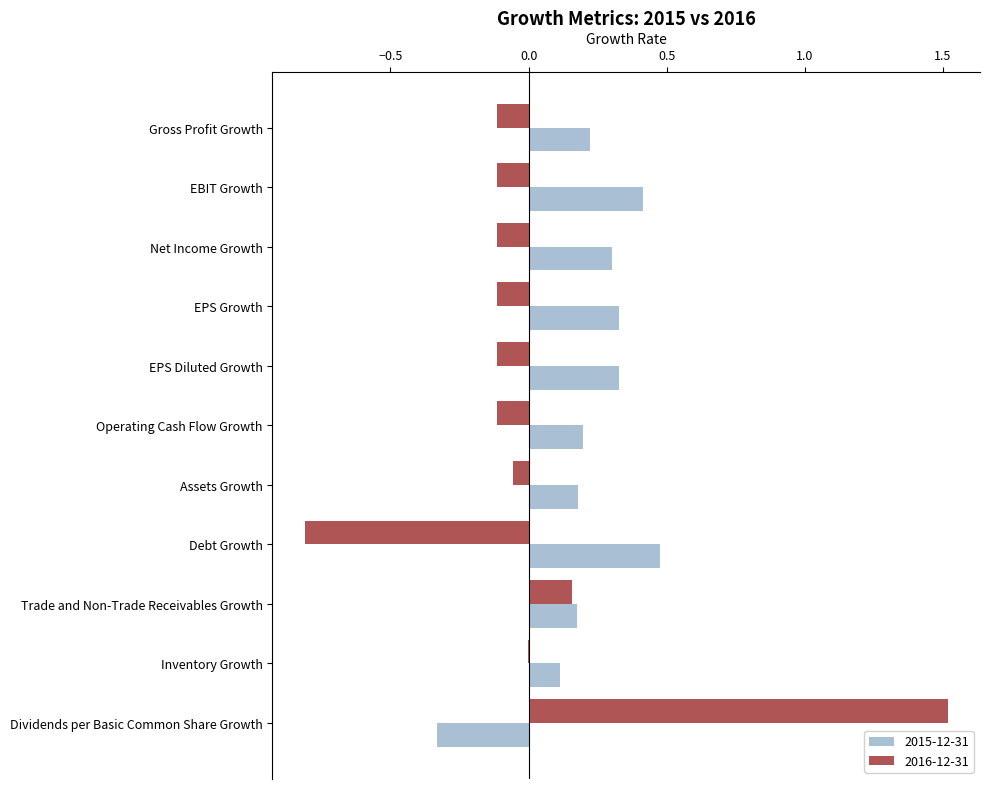

Which category has the highest value in the 2016-12-31 series?

Dividends per Basic Common Share Growth